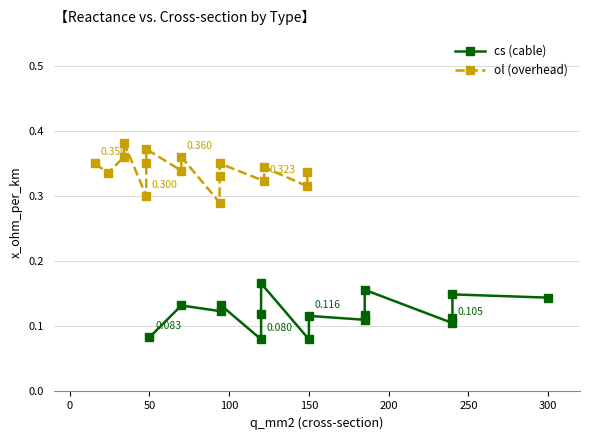

What is the value of the cs (cable) point at the 4th from the left?

0.1